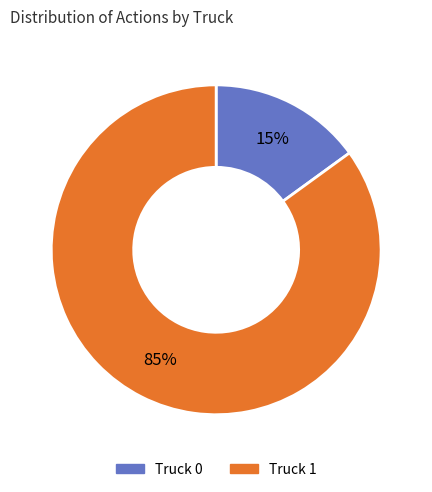

Combined, do Truck 0 and Truck 1 account for over 50%?

Yes